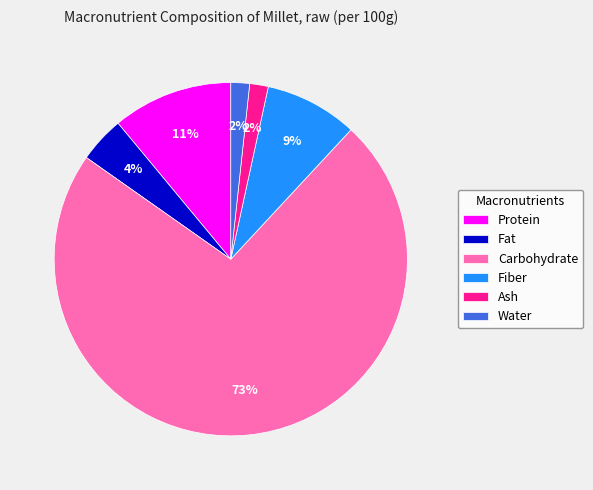

Combined, do Fiber and Carbohydrate account for over 50%?

Yes